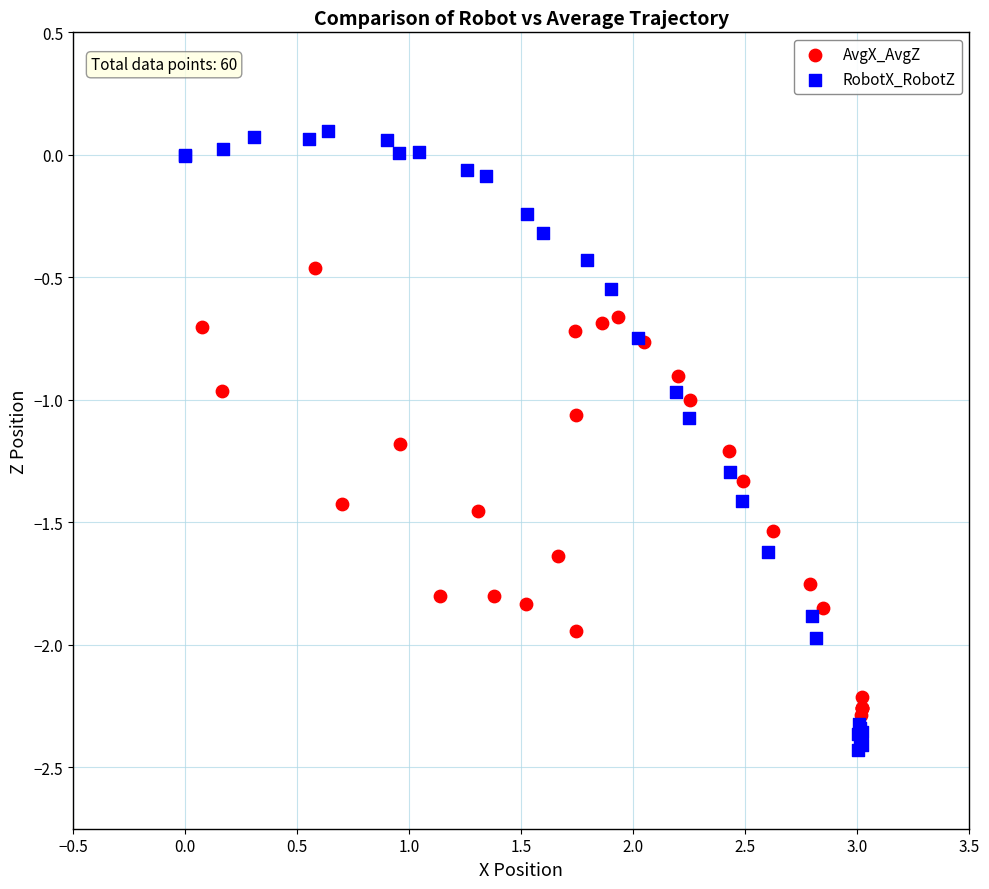

Which series contains the lowest Y value?

RobotX_RobotZ